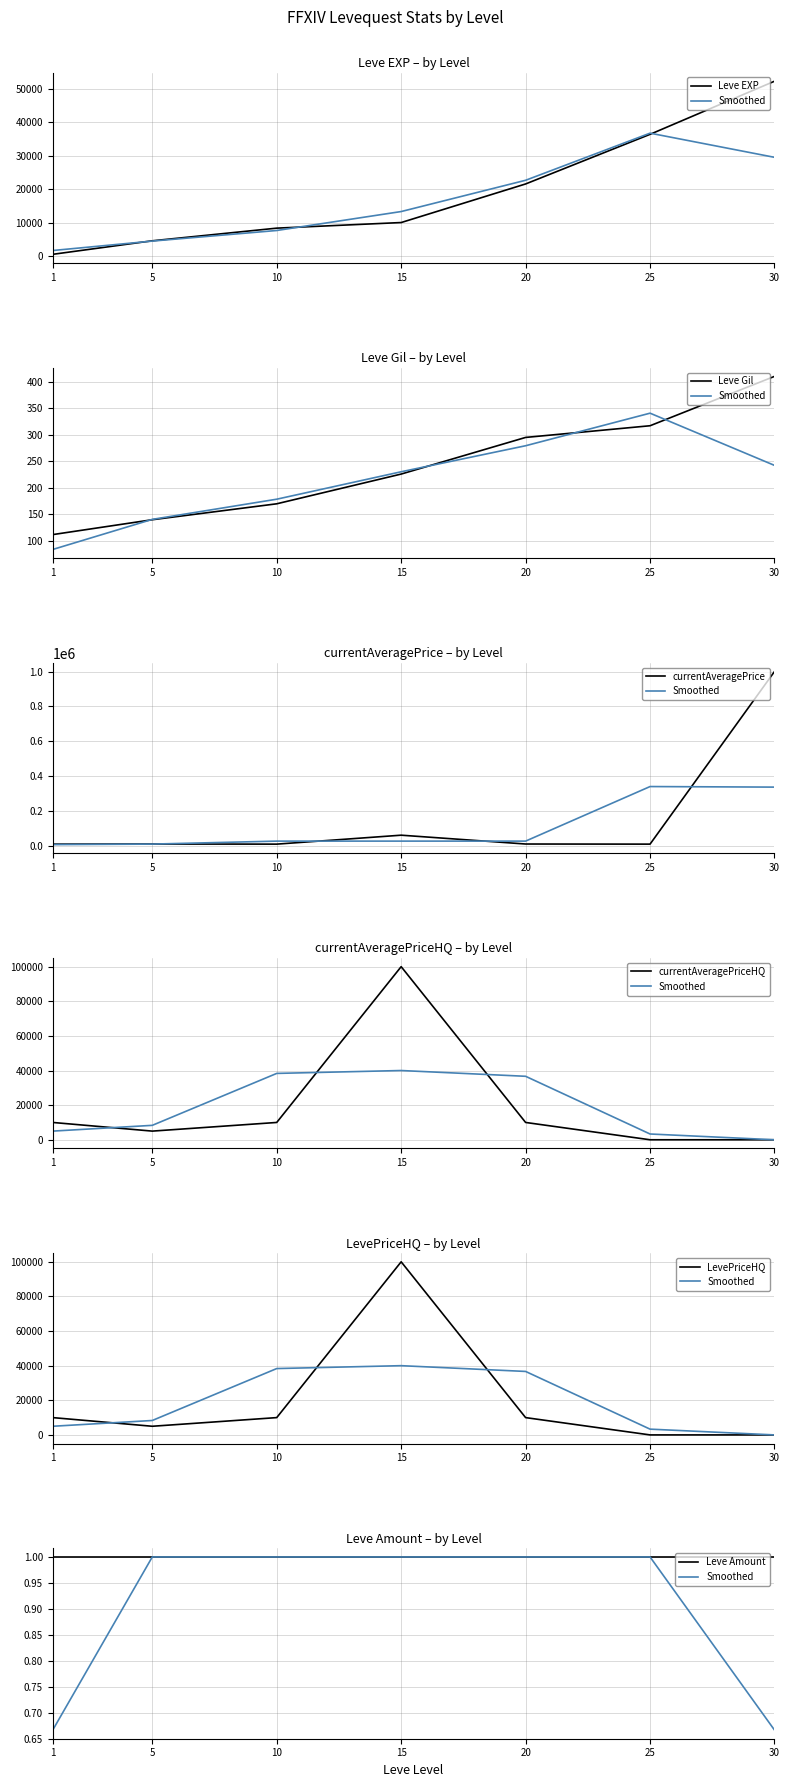

Between 5 and 30, which is larger?

30